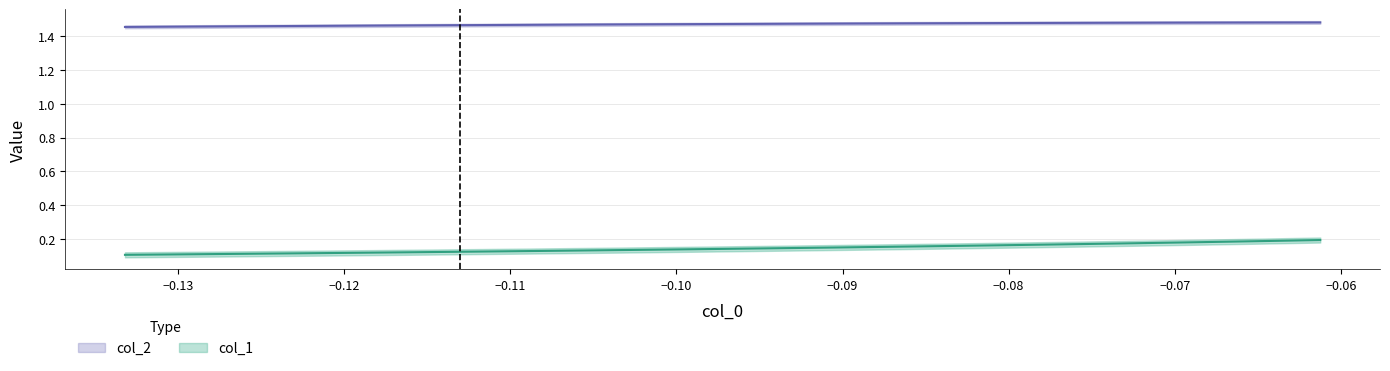

What is the average value of the col_1 series?

0.1